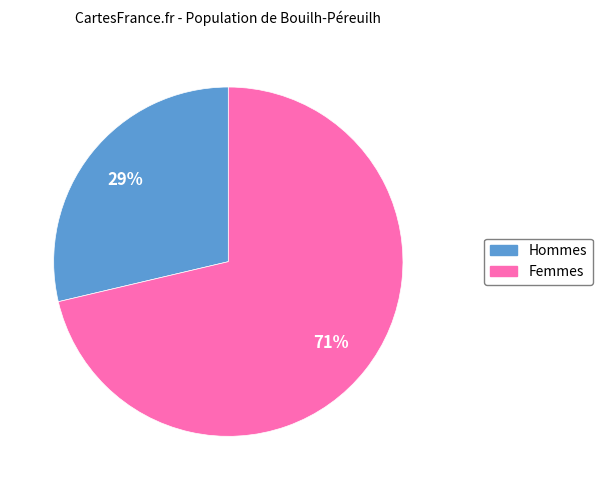

What percentage is the Femmes slice, to the nearest percent?

71%